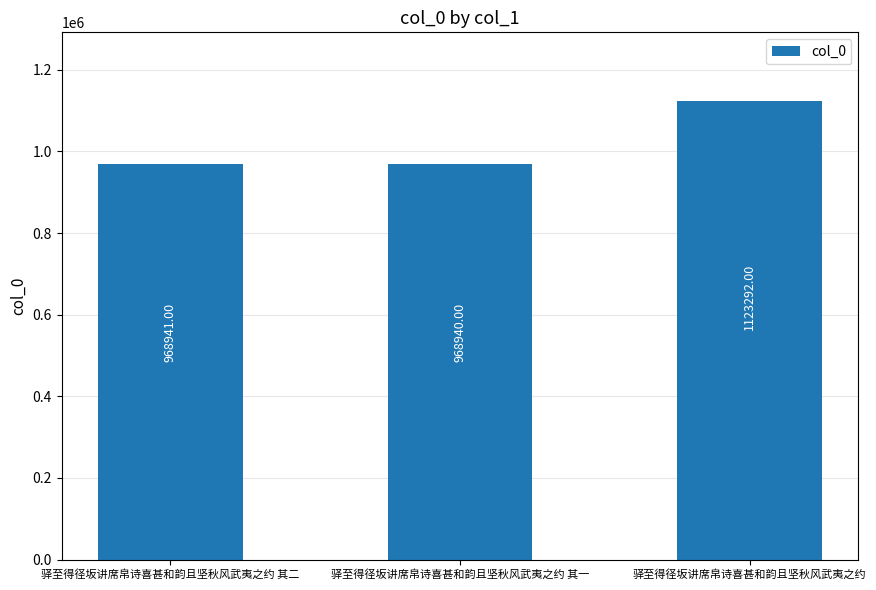

Rank the categories by value from lowest to highest.

驿至得径坂讲席帛诗喜甚和韵且坚秋风武夷之约 其一, 驿至得径坂讲席帛诗喜甚和韵且坚秋风武夷之约 其二, 驿至得径坂讲席帛诗喜甚和韵且坚秋风武夷之约